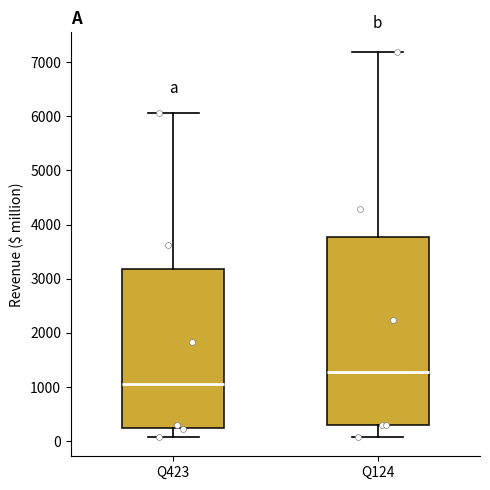

Where does the median line of the box for Q423 sit on the y-axis? The values are not printed on the chart, so give them approximately, as read against the axis.

1100